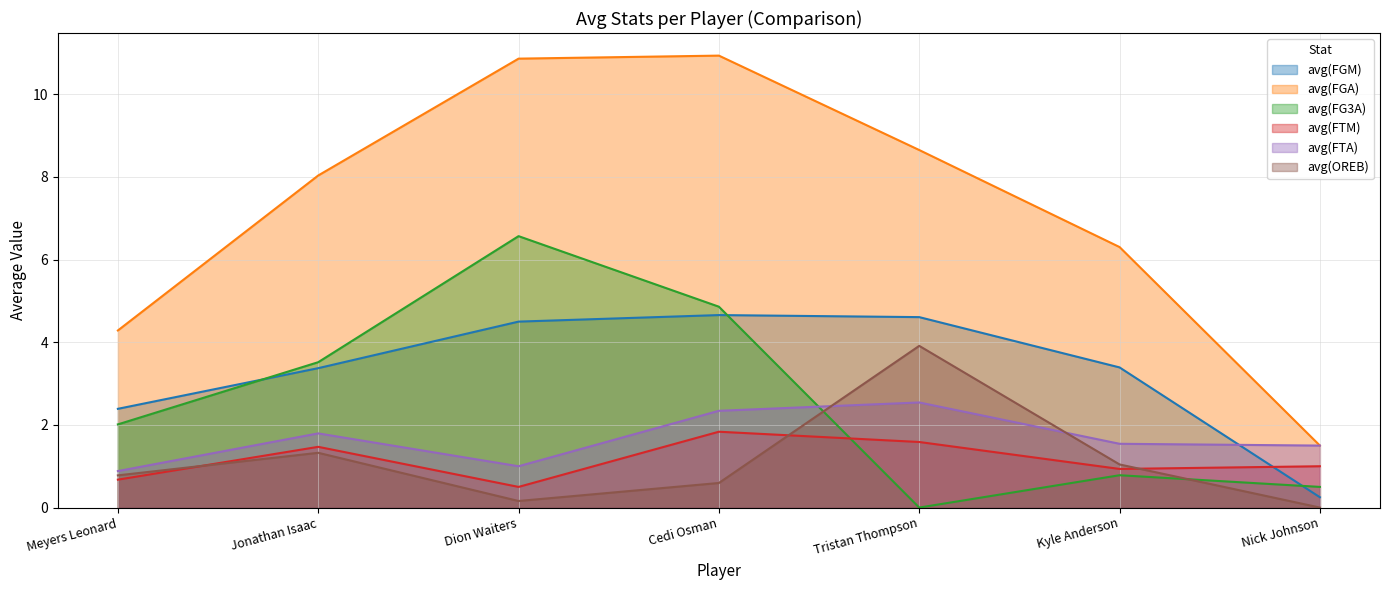

True or false: avg(FG3A) has more than 2 points higher than both neighbors.

False